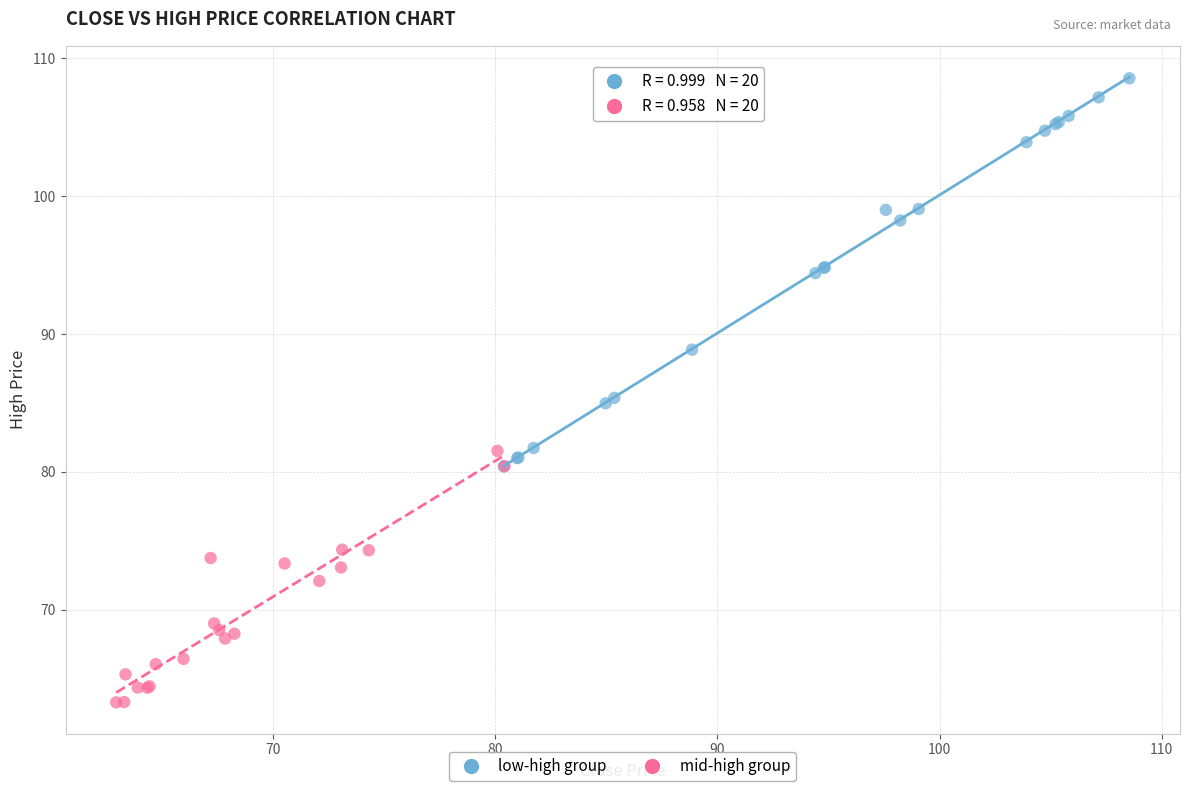

Which series reaches the maximum Y coordinate?

low-high group